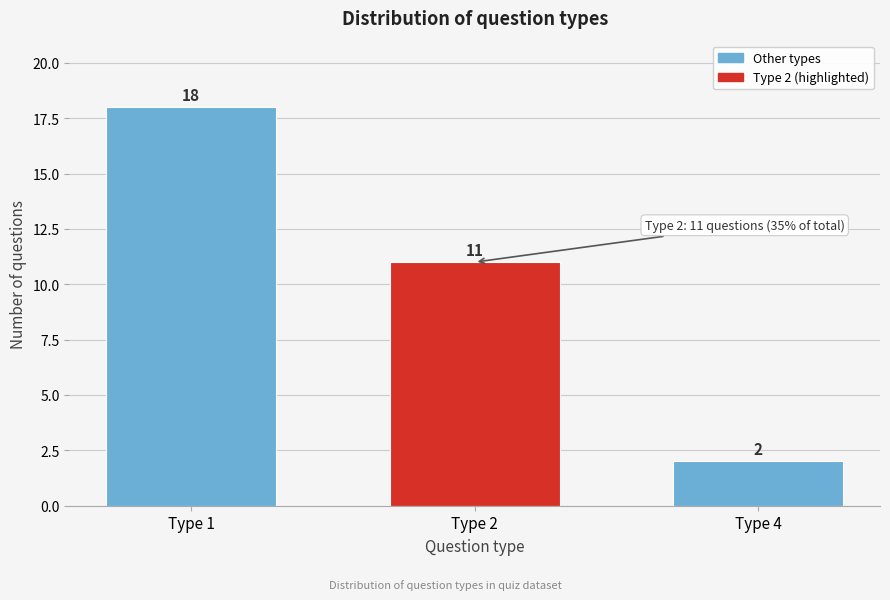

Reading right to left, extract all data points from this chart.

Type 4=2	Type 2=11	Type 1=18